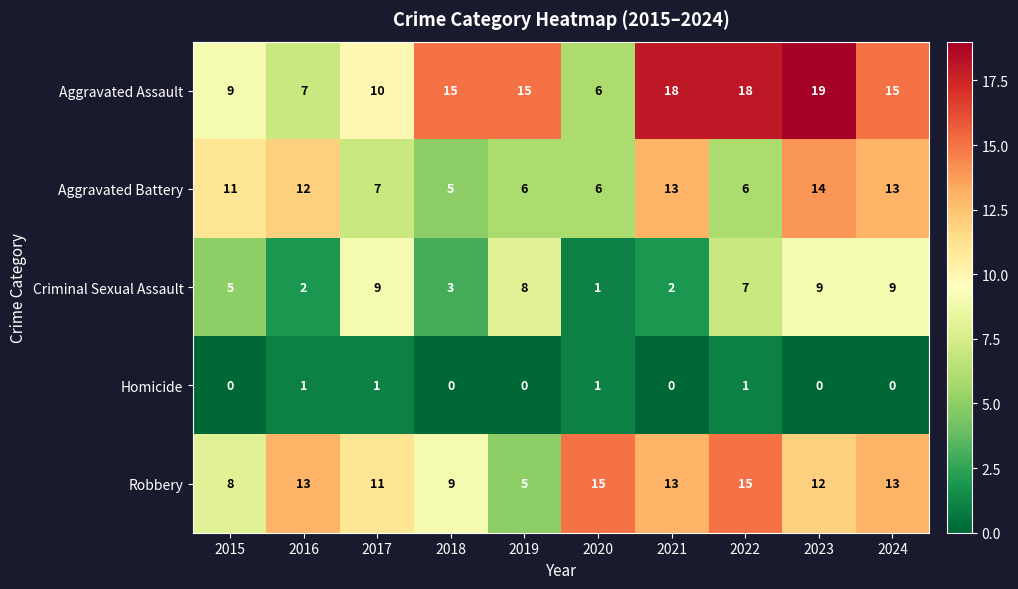

What is the total value across all series at 2018?

32